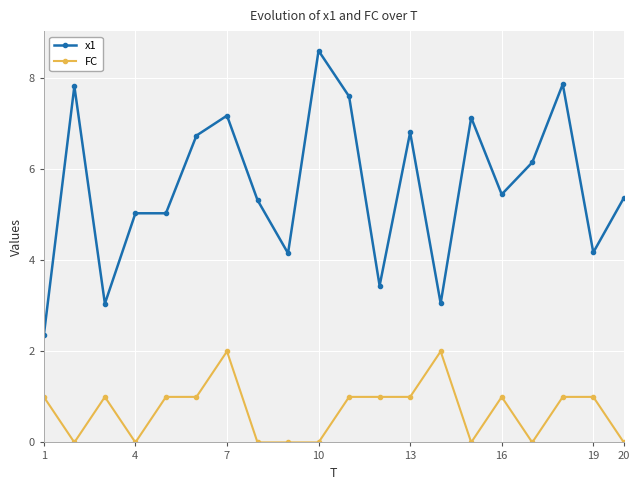

What is the difference between the second highest and second lowest values in the x1 series?

4.8